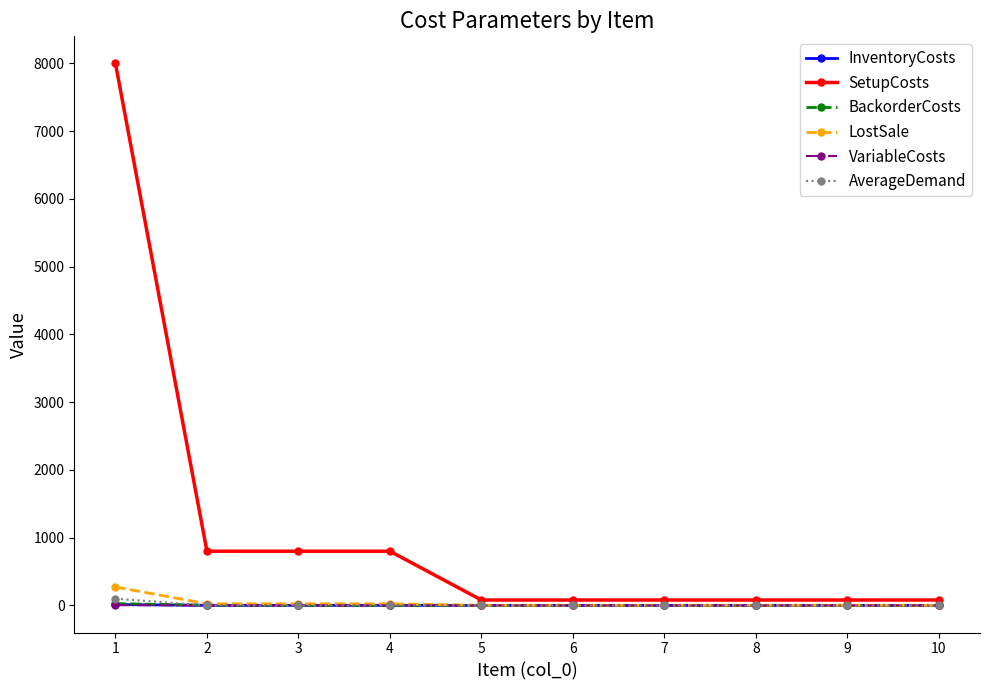

True or false: SetupCosts and BackorderCosts intersect in this chart.

False